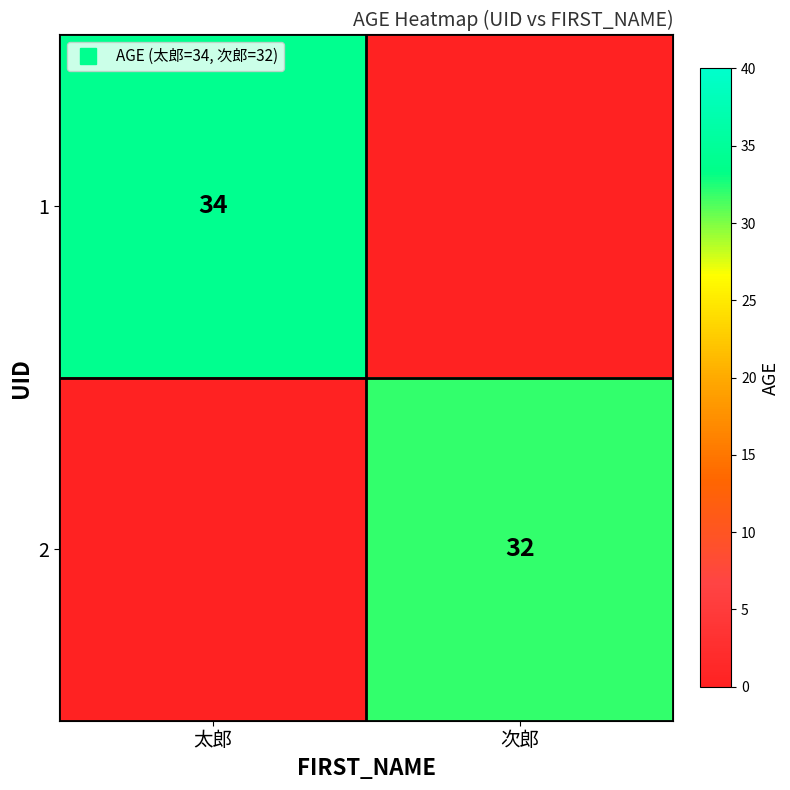

At how many categories does at least one series exceed 19?

2